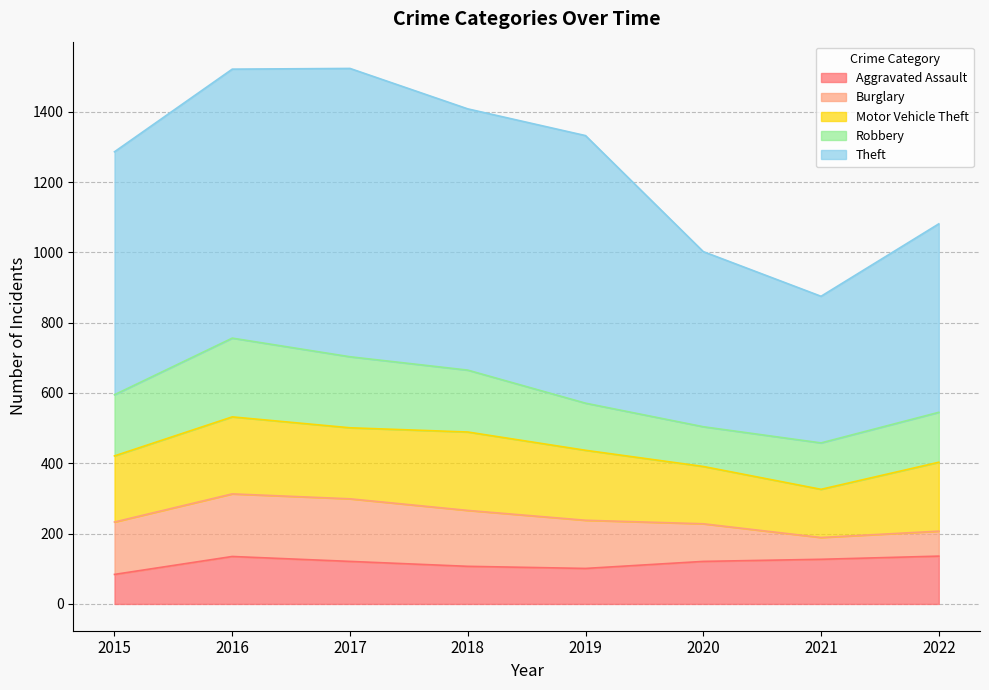

At which category does the chart reach its peak across all series?

2017